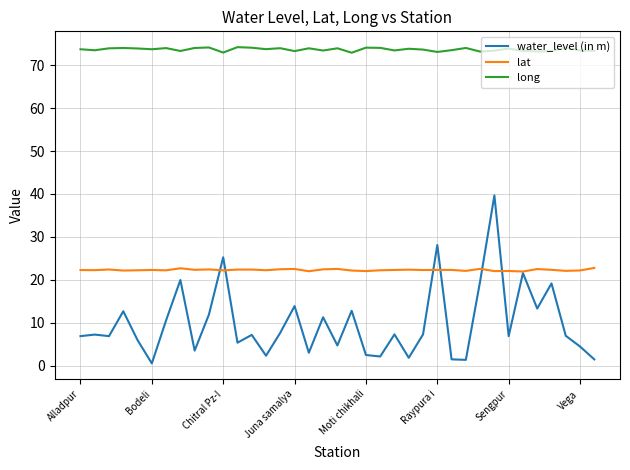

What is the minimum value shown in the chart?

0.5